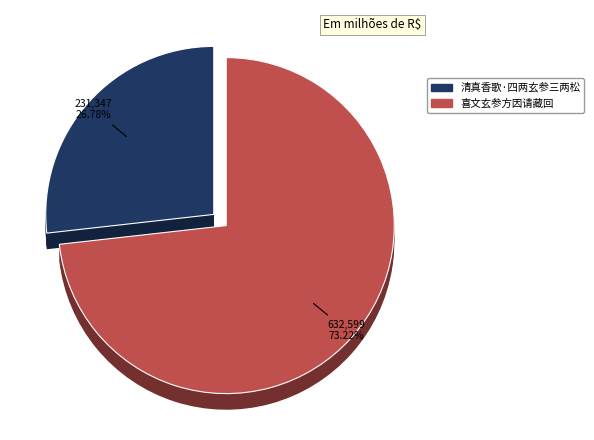

To the nearest percent, what percentage of the pie is 喜文玄参方因请藏回?

73%